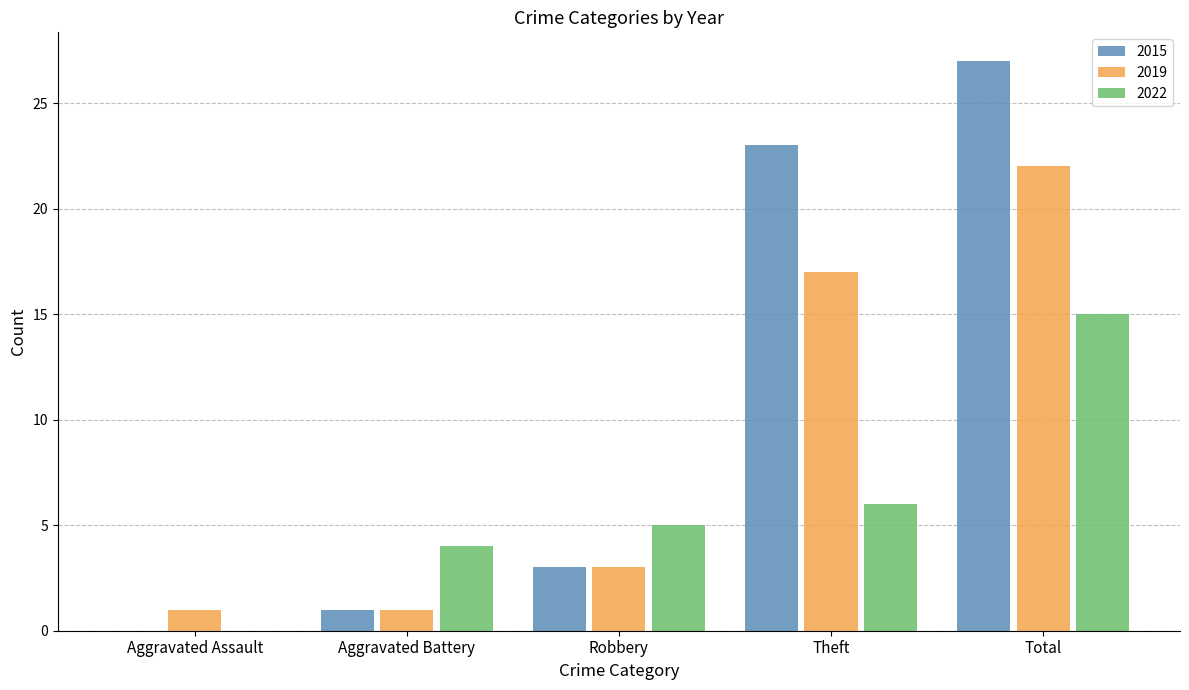

The 2019 series shows 31 at Total. True or false?

False